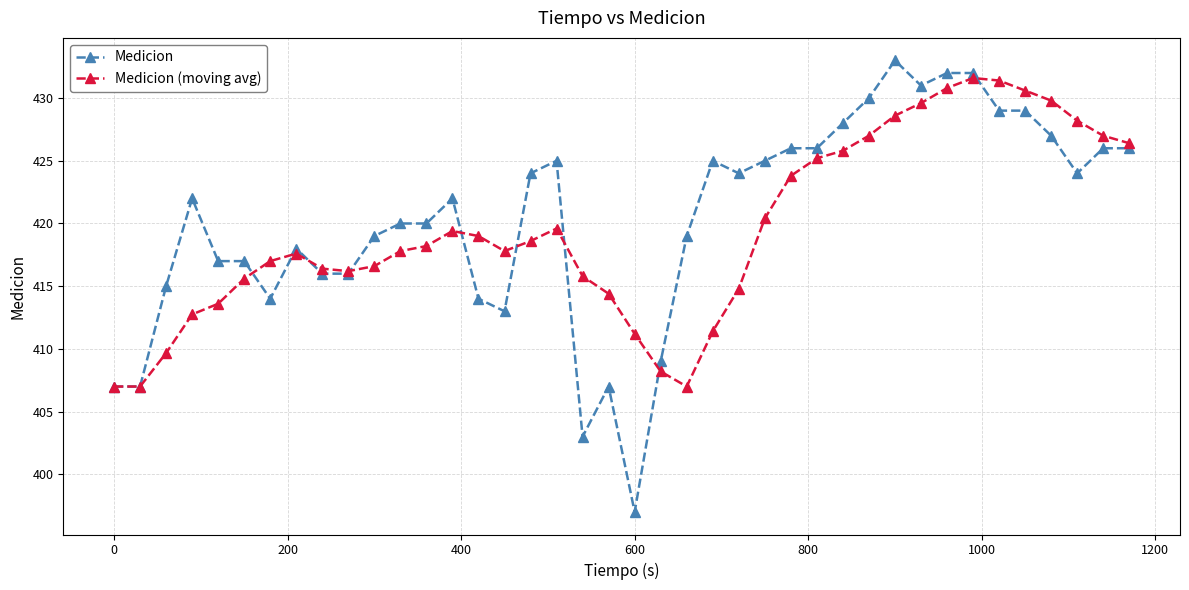

What are all the series names shown in the legend?

Medicion, Medicion (moving avg)